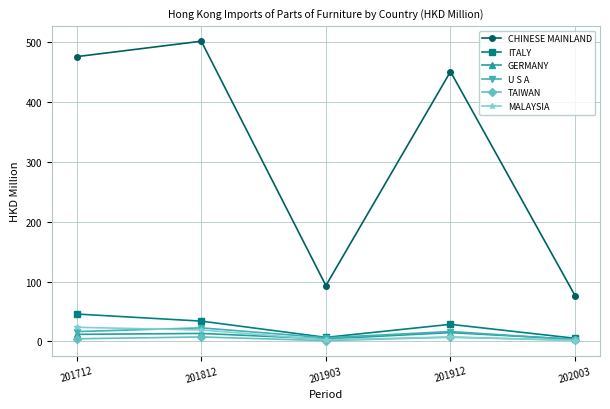

Is this an area chart (filled region under the line)?

No